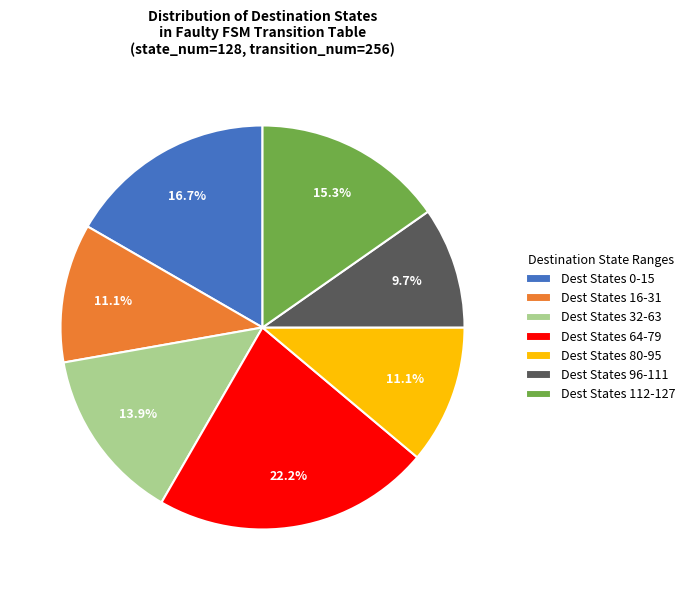

Which slice is the smallest?

Dest States 96-111